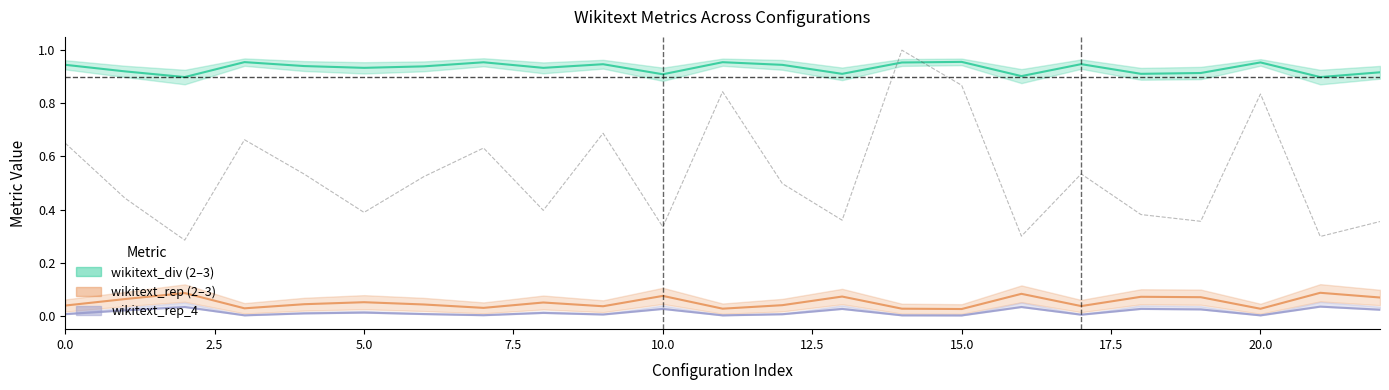

How many interior local valleys does the wikitext_rep_3 series have?

7